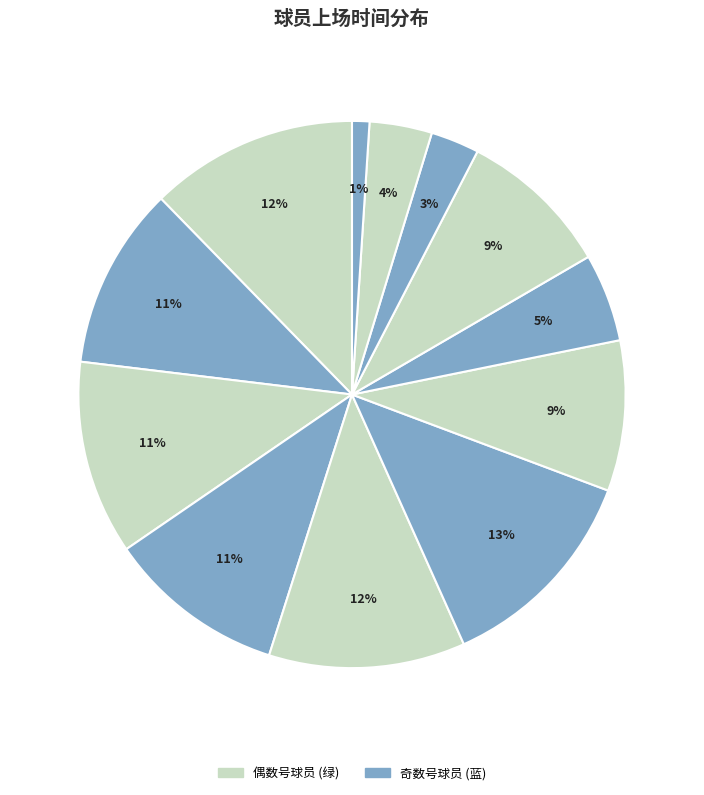

How many segments does this pie chart have?

12